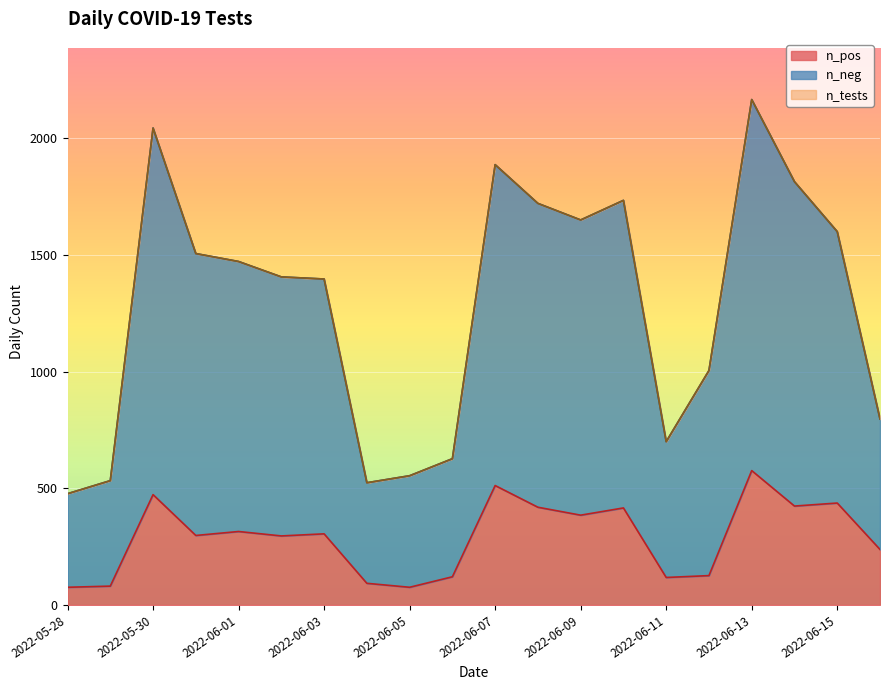

List the series in order of their overall mean, highest first.

n_tests, n_neg, n_pos